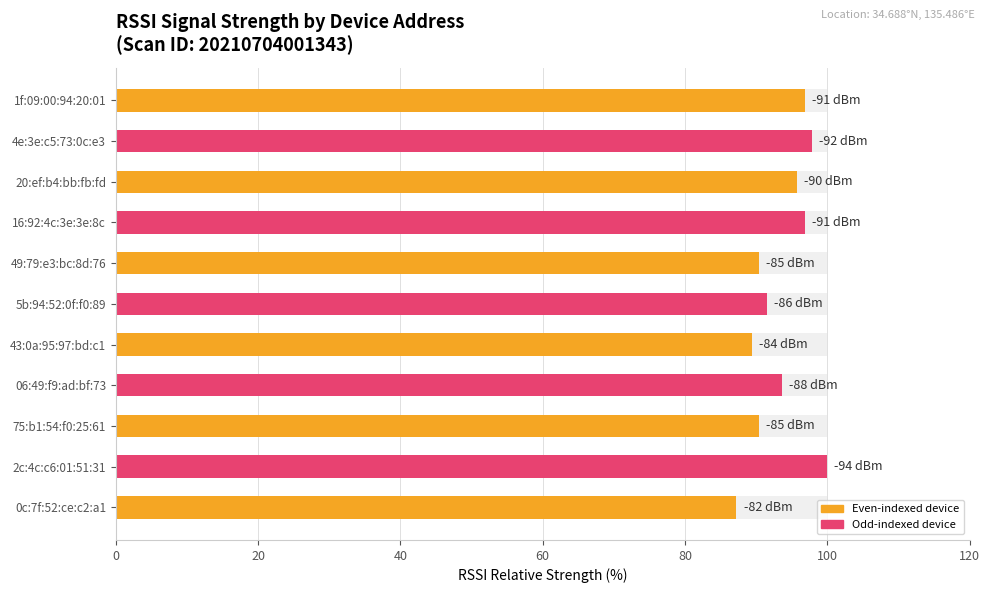

The value at 0c:7f:52:ce:c2:a1 is 87.2. True or false?

True